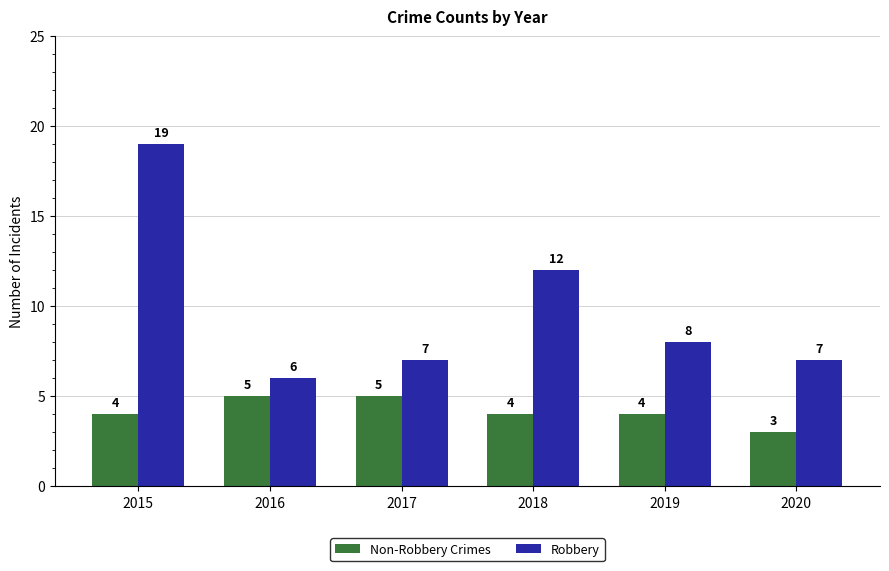

What value does the Robbery series have at 2020, to the nearest 5?

5